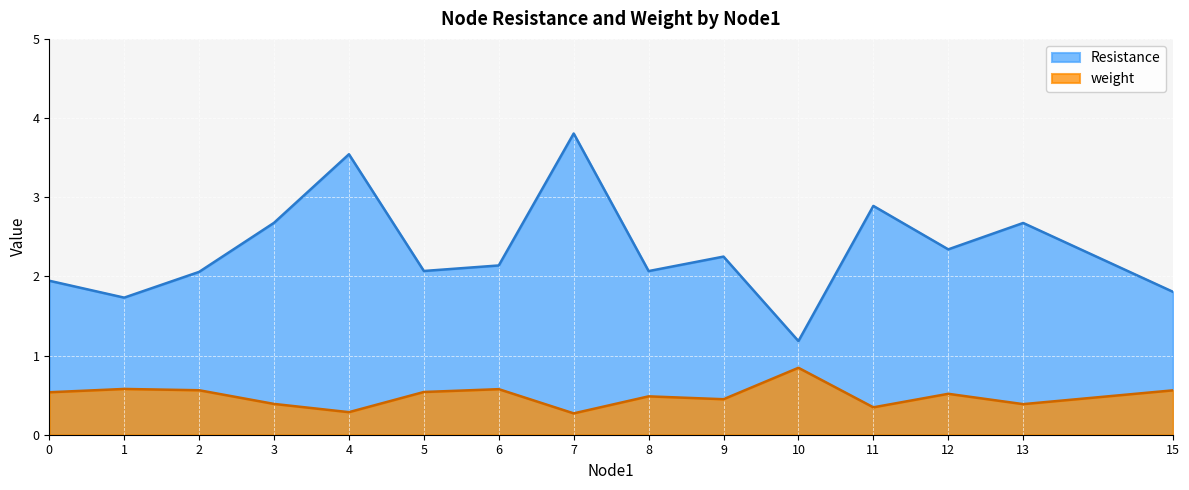

Which label corresponds to the largest value in the chart?

7